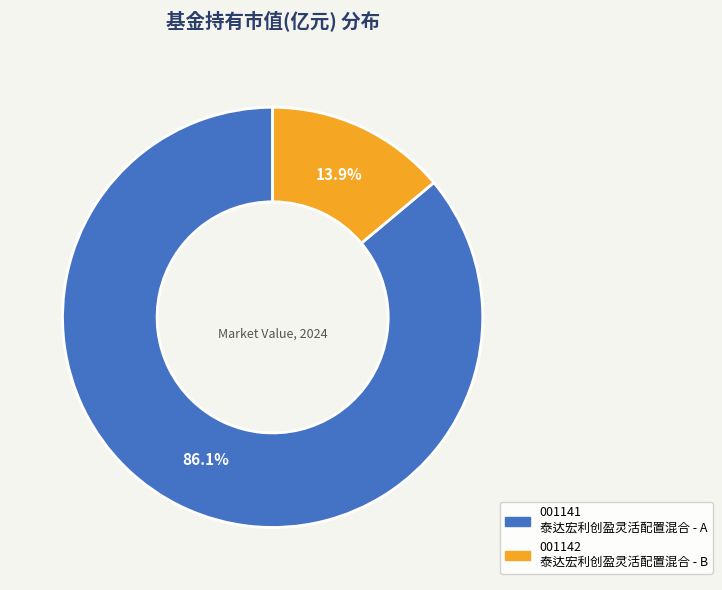

Does any single category account for the majority?

Yes